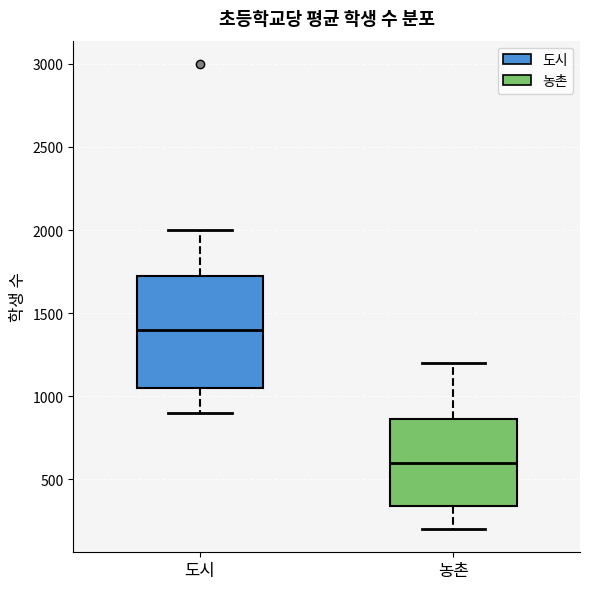

Which box is the tallest, from its lower edge to its upper edge?

도시